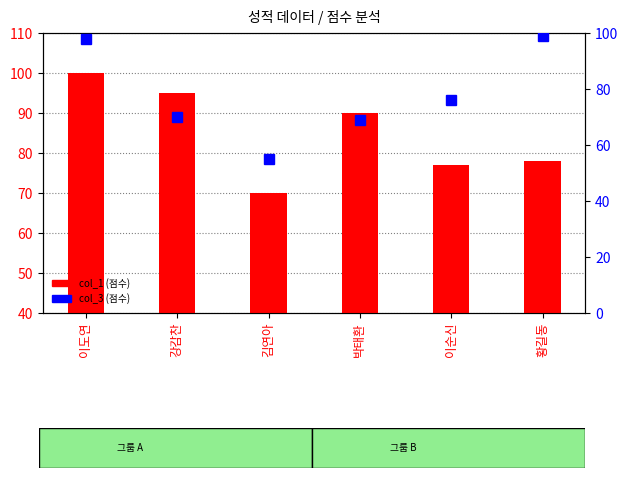

The value of col_3 (점수) at 김연아 is 26. True or false?

False